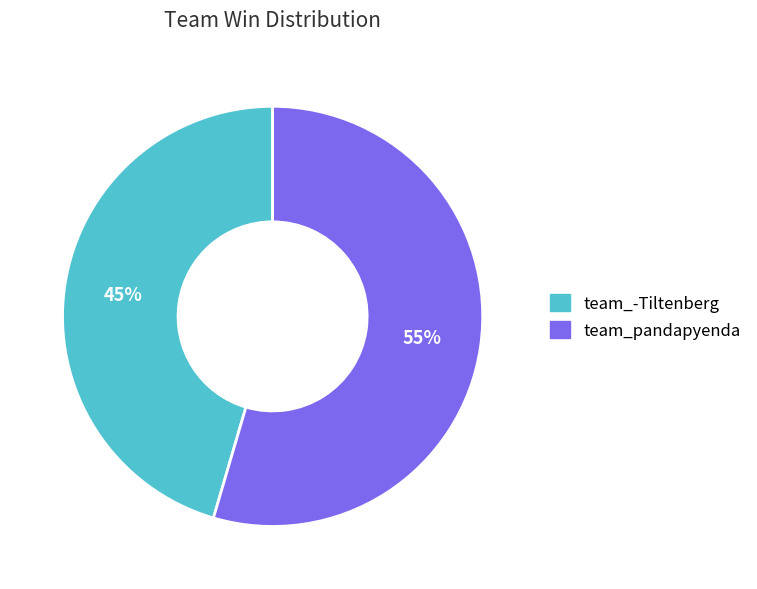

What is the smallest slice in the pie chart?

team_-Tiltenberg